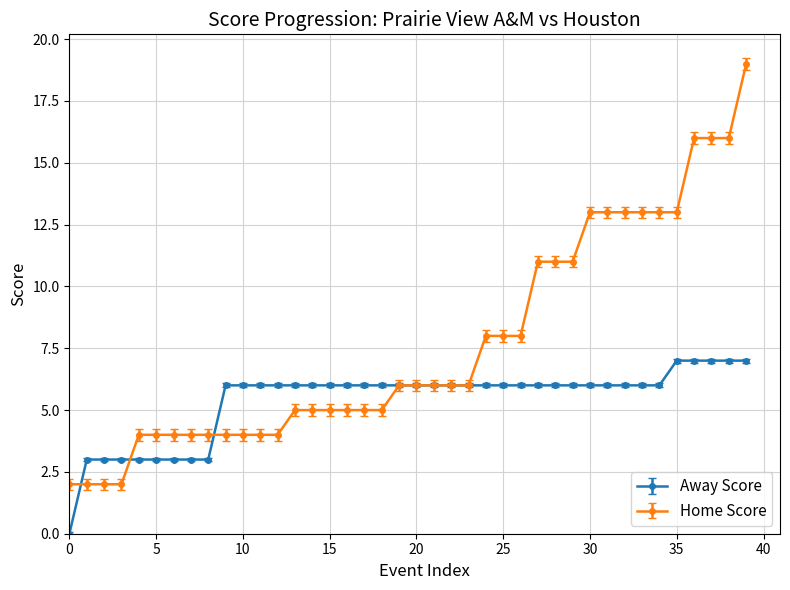

What is the greatest value displayed?

19